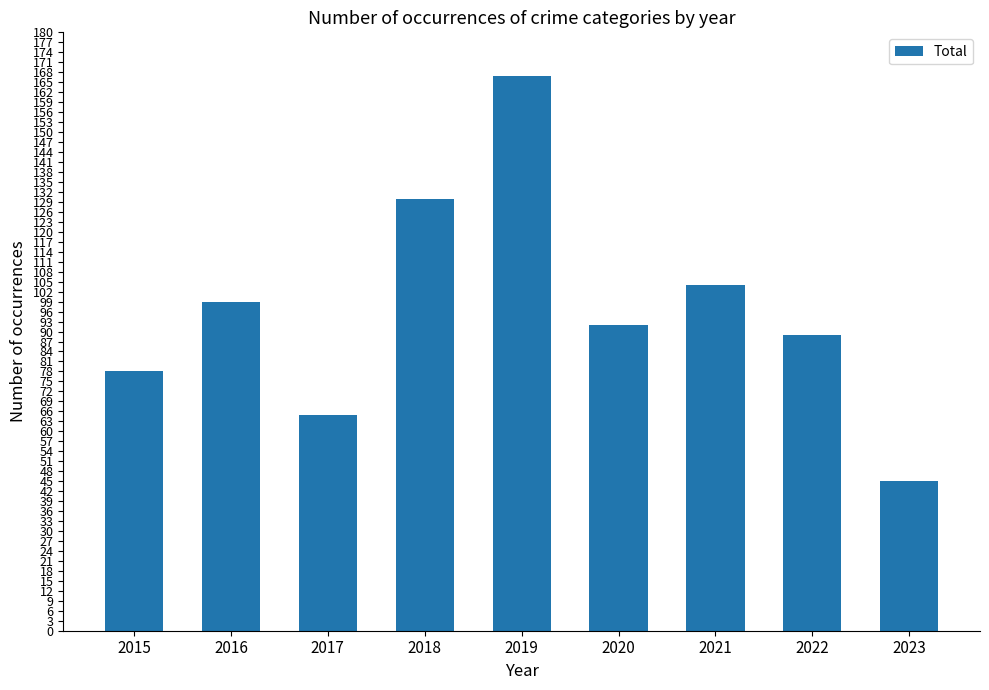

At which category does the chart reach its peak across all series?

2019